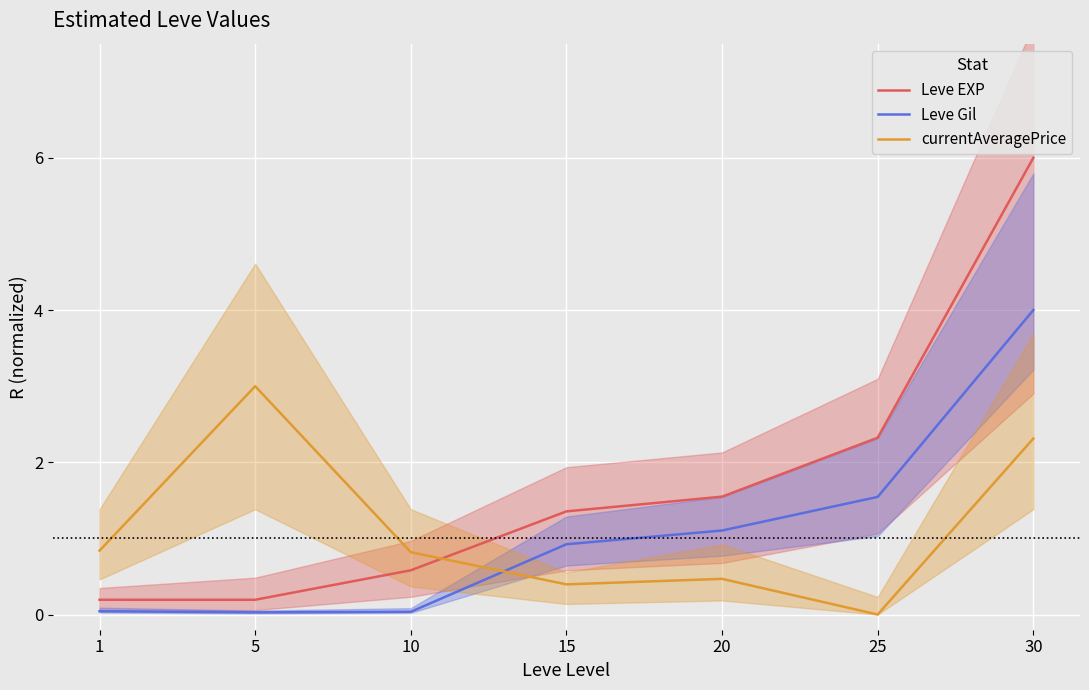

The currentAveragePrice series shows 3.0 at 5. True or false?

True